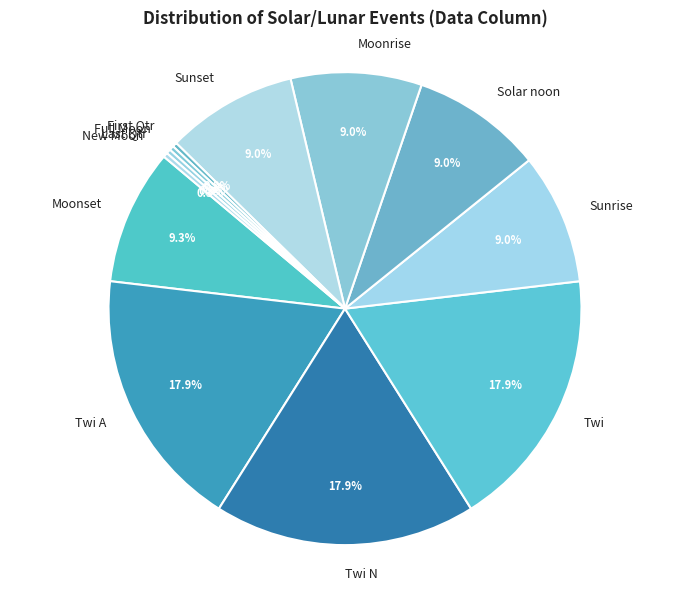

Is there any slice that represents more than half of the pie?

No